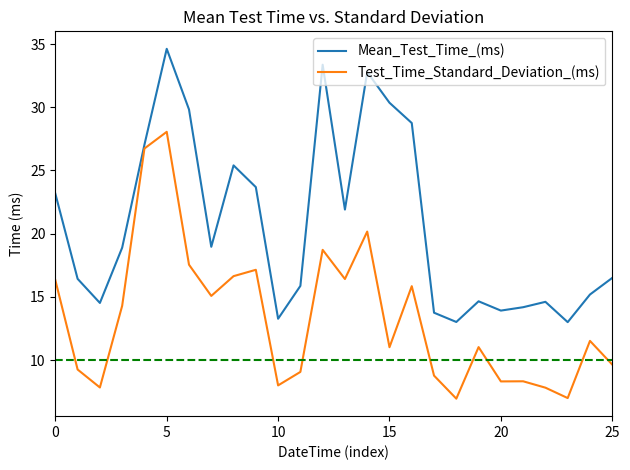

Rank the series by their average value, from lowest to highest.

Test_Time_Standard_Deviation_(ms), Mean_Test_Time_(ms)